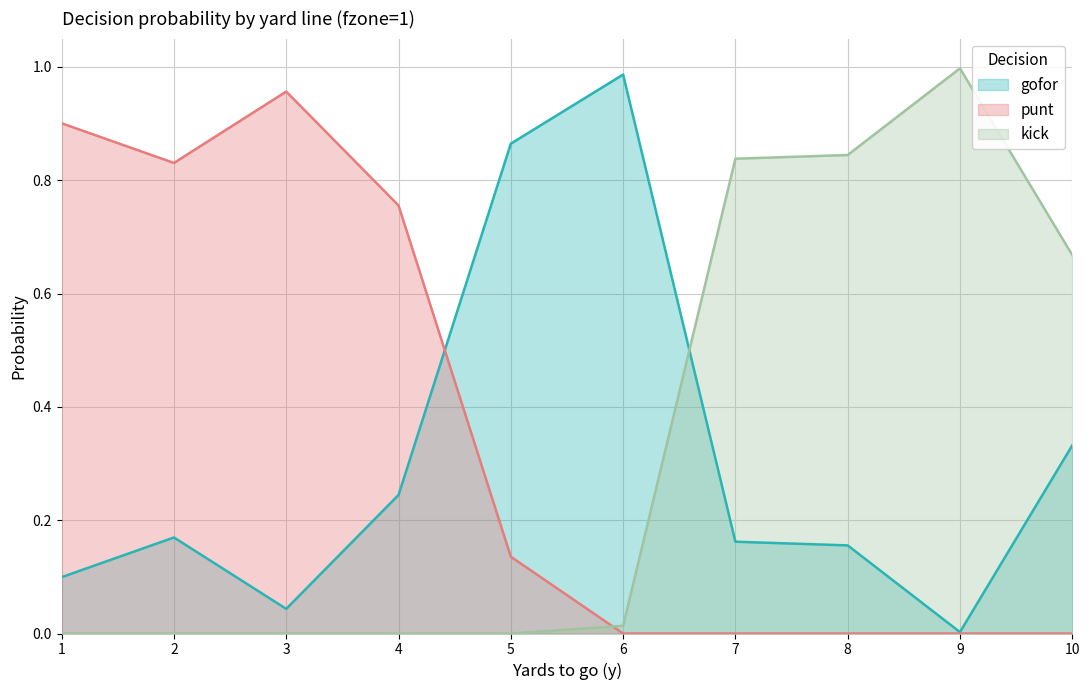

How many lines are shown in the chart?

3